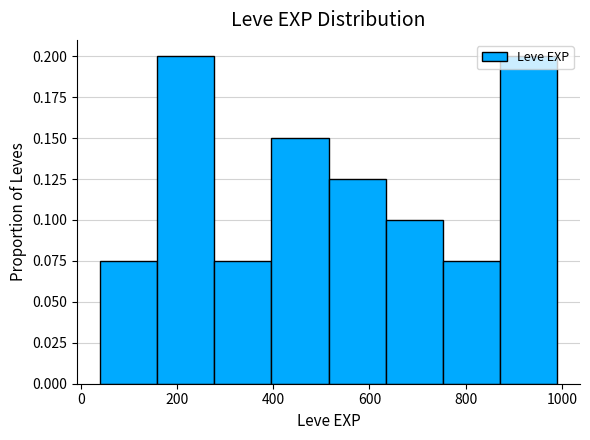

Reading left to right, list every bar in this chart as the range it spans on the x-axis followed by its height. Neither the bar edges nor the heights are printed on the chart, so give them approximately, as read against the axes.

40 to 160: 0.075
160 to 280: 0.200
280 to 400: 0.075
400 to 520: 0.150
520 to 640: 0.125
640 to 760: 0.100
760 to 880: 0.075
880 to 1000: 0.200